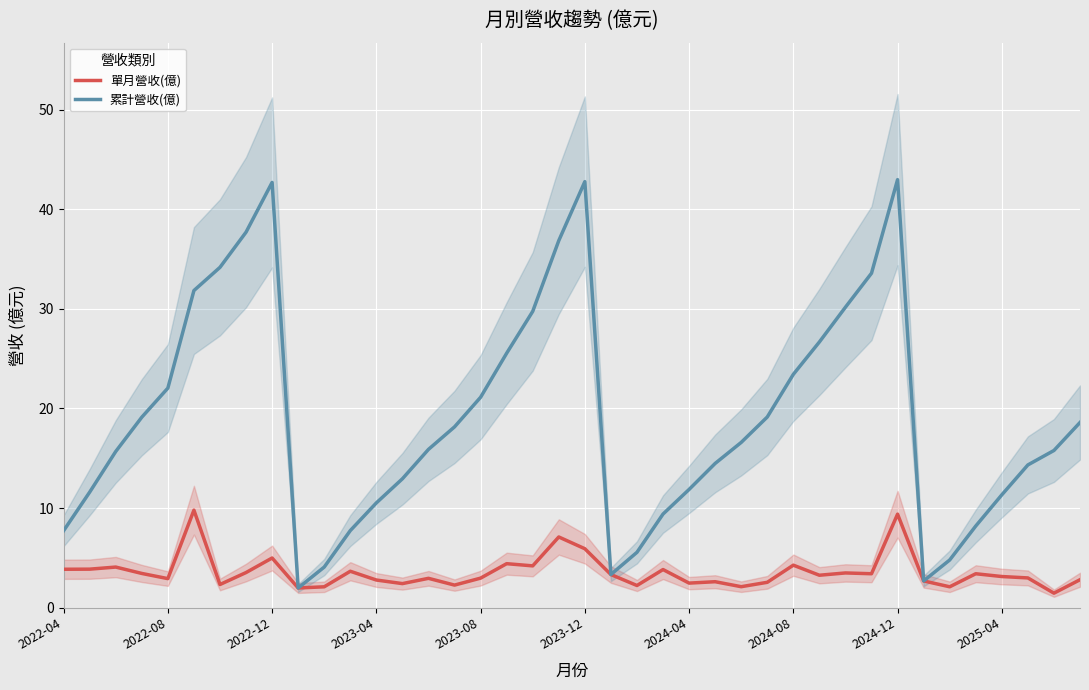

Reading left to right, list all the values displayed in this chart.

單月營收(億): 3.9	3.9	4.1	3.4	2.9	9.8	2.3	3.5	5.0	2.0	2.1	3.7	2.8	2.4	3.0	2.3	3.0	4.4	4.2	7.1	5.9	3.3	2.2	3.8	2.5	2.6	2.1	2.5	4.3	3.3	3.5	3.4	9.4	2.7	2.1	3.4	3.1	3.0	1.5	2.8
累計營收(億): 7.7	11.6	15.7	19.1	22.0	31.8	34.2	37.7	42.7	2.0	4.1	7.7	10.5	12.9	15.9	18.1	21.1	25.5	29.7	36.8	42.8	3.3	5.6	9.4	11.9	14.5	16.6	19.1	23.4	26.7	30.2	33.6	43.0	2.7	4.8	8.2	11.3	14.3	15.8	18.6